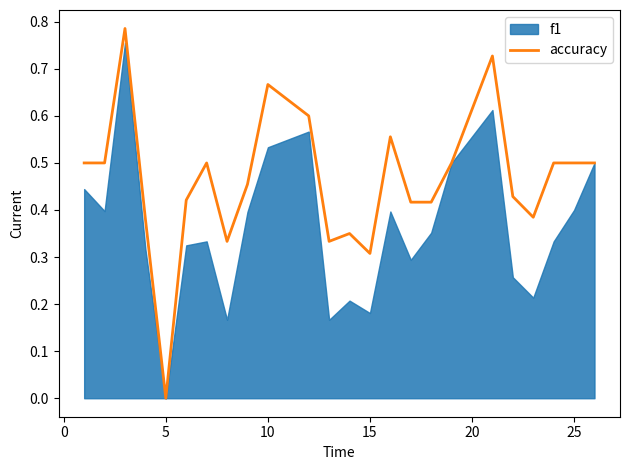

Is it true that accuracy equals 0.5 at 5?

False